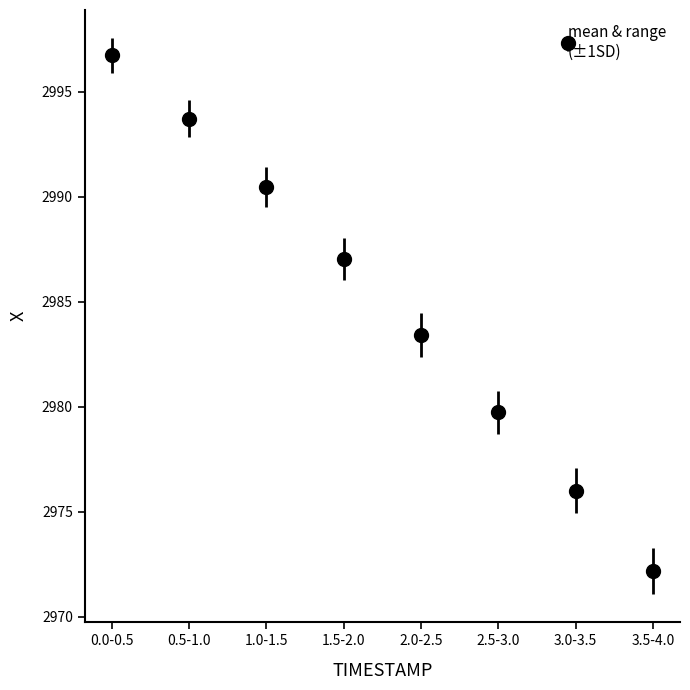

List the labels in order of value, smallest first.

3.5-4.0, 3.0-3.5, 2.5-3.0, 2.0-2.5, 1.5-2.0, 1.0-1.5, 0.5-1.0, 0.0-0.5